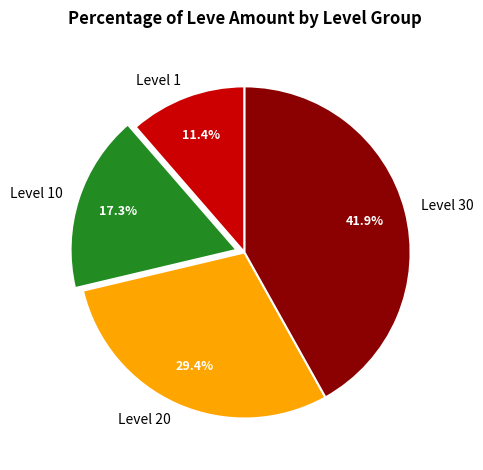

Does Level 10 account for over 50% of the chart?

No